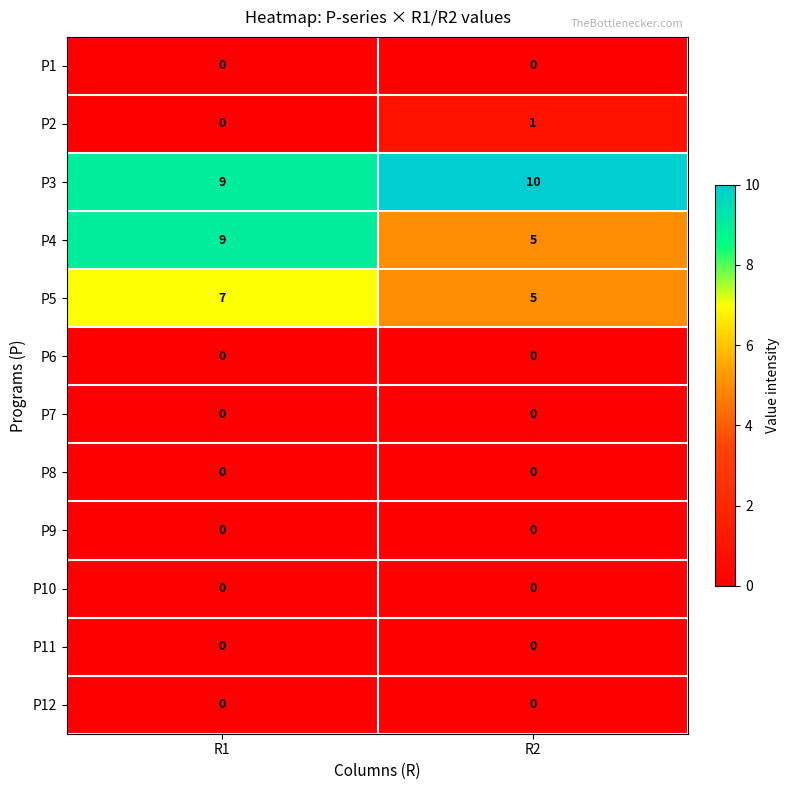

Reading right to left, what are all the values shown in this chart?

P1: R2=0	R1=0
P2: R2=1	R1=0
P3: R2=10	R1=9
P4: R2=5	R1=9
P5: R2=5	R1=7
P6: R2=0	R1=0
P7: R2=0	R1=0
P8: R2=0	R1=0
P9: R2=0	R1=0
P10: R2=0	R1=0
P11: R2=0	R1=0
P12: R2=0	R1=0